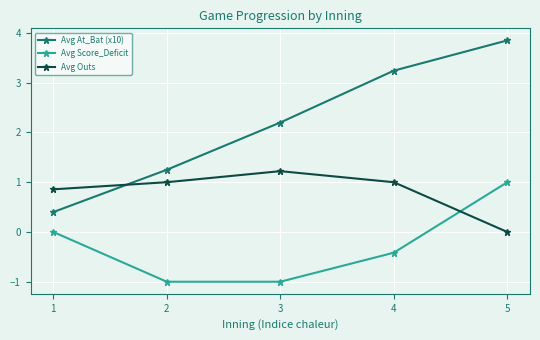

What is the average value of the Avg Score_Deficit series?

-0.3